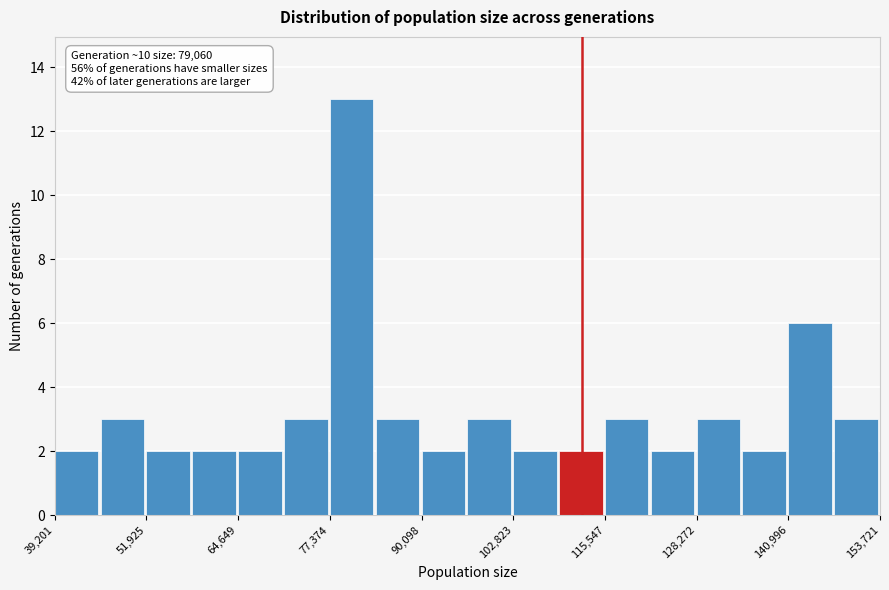

Read against the x-axis, roughly where is the centre of the tallest bar?

80000